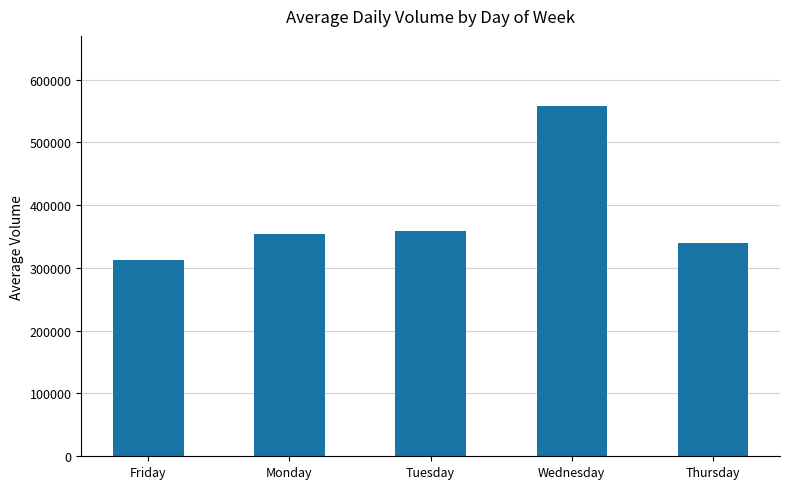

What is the label of the 5th bar from the right?

Friday